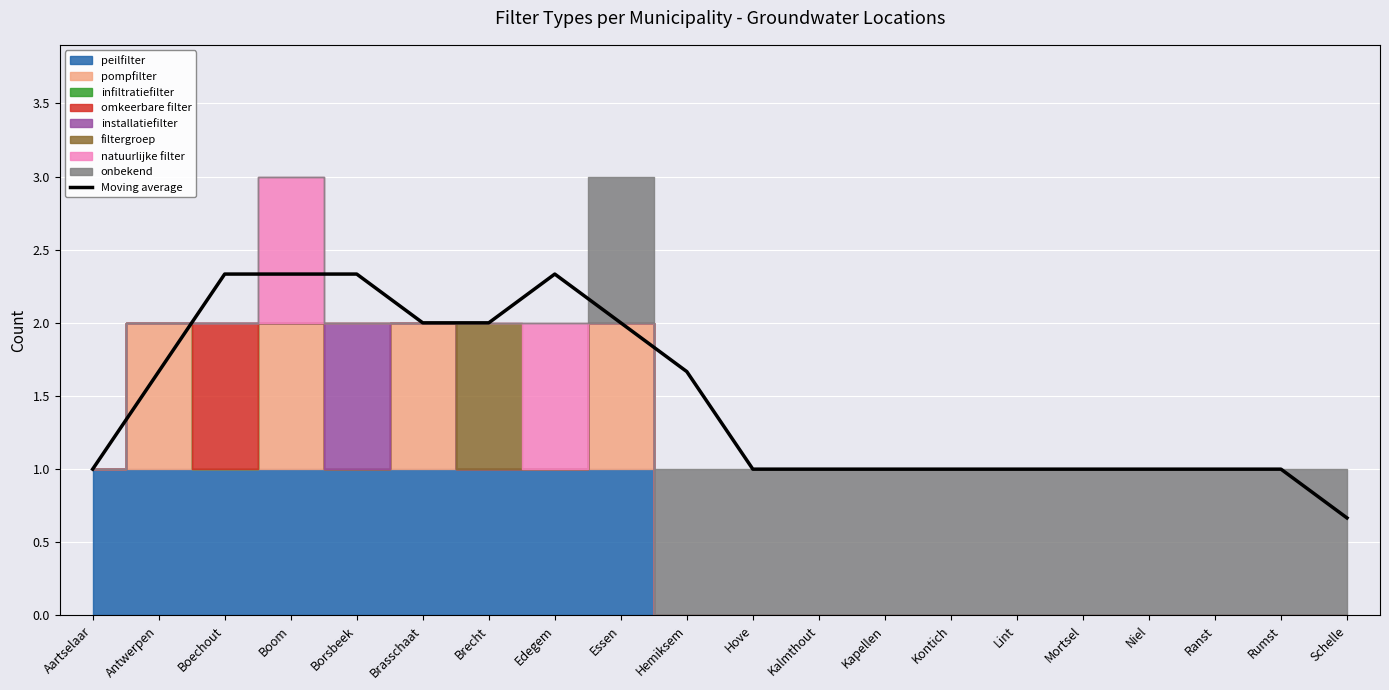

The value at Mortsel is 1.5. True or false?

False